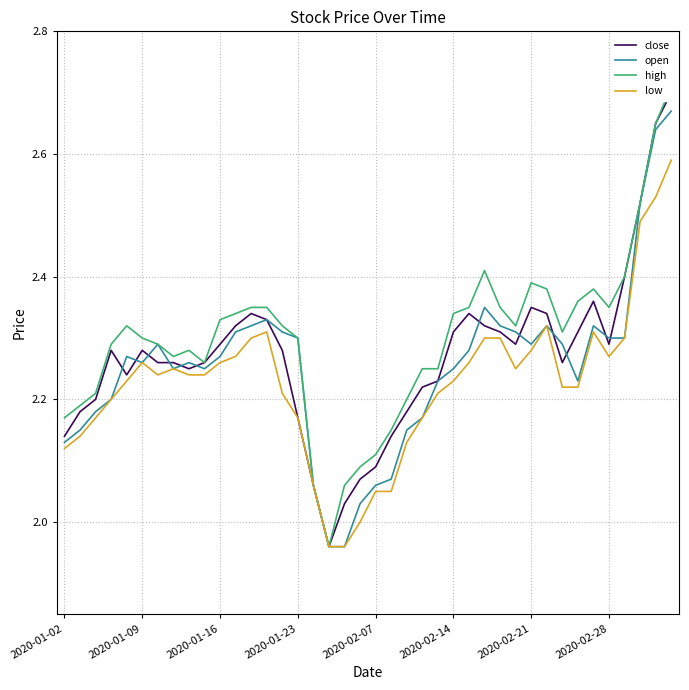

Where does the low series first go above 2?

2020-01-02